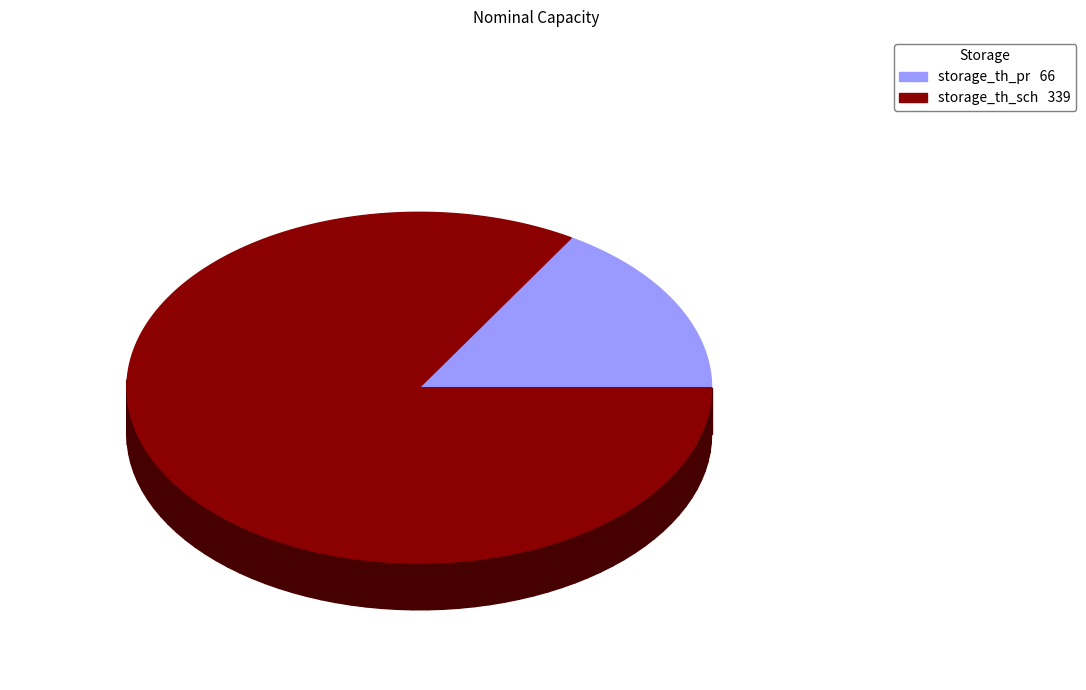

True or false: storage_th_sch accounts for 84% of the total.

True